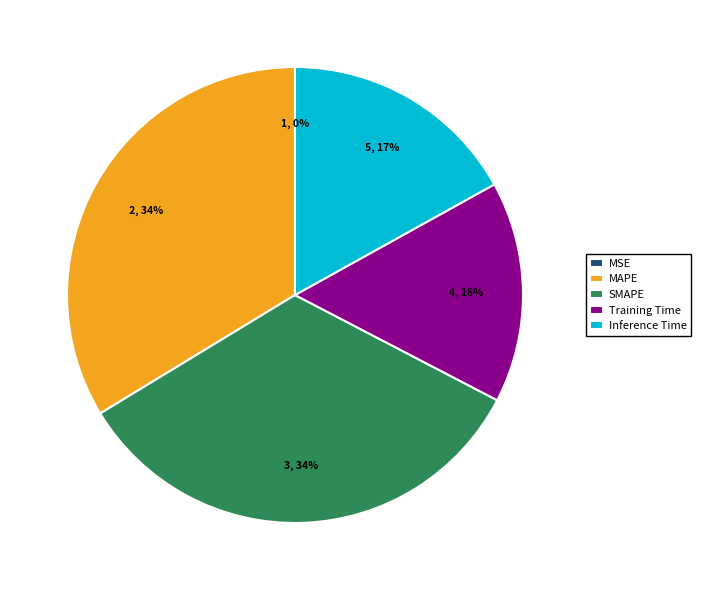

To the nearest percent, what is the difference between the largest and smallest slice percentages?

34%